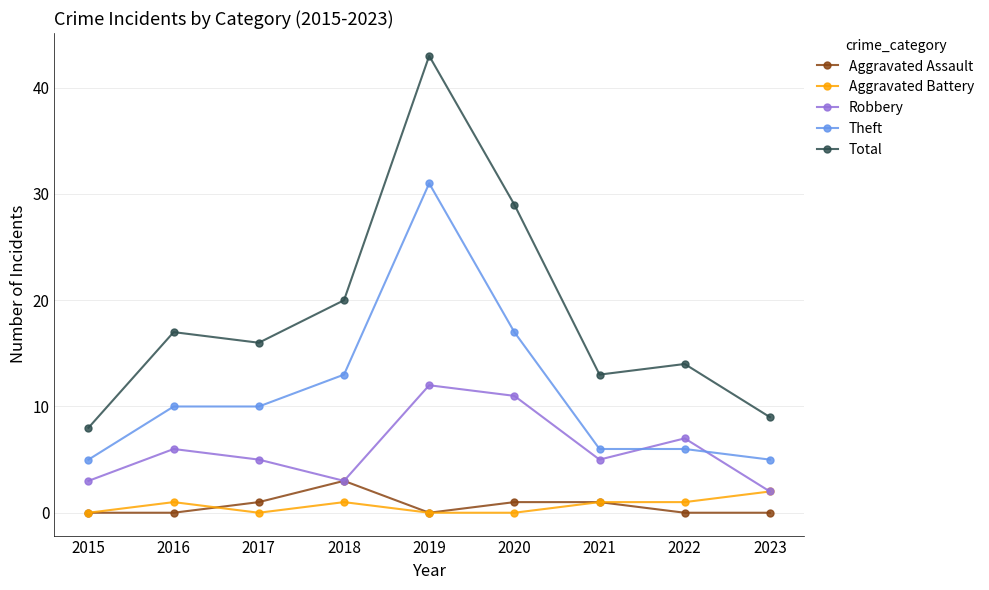

Which series has the largest total across all categories?

Total